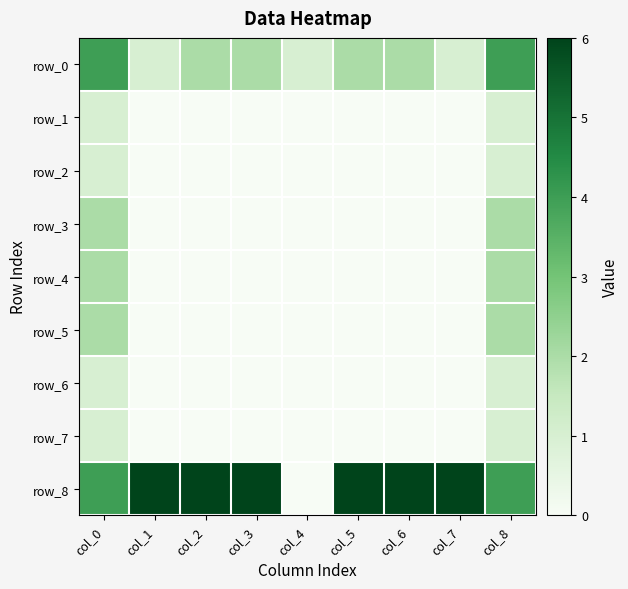

What is the difference between the highest and lowest values at col_1?

6